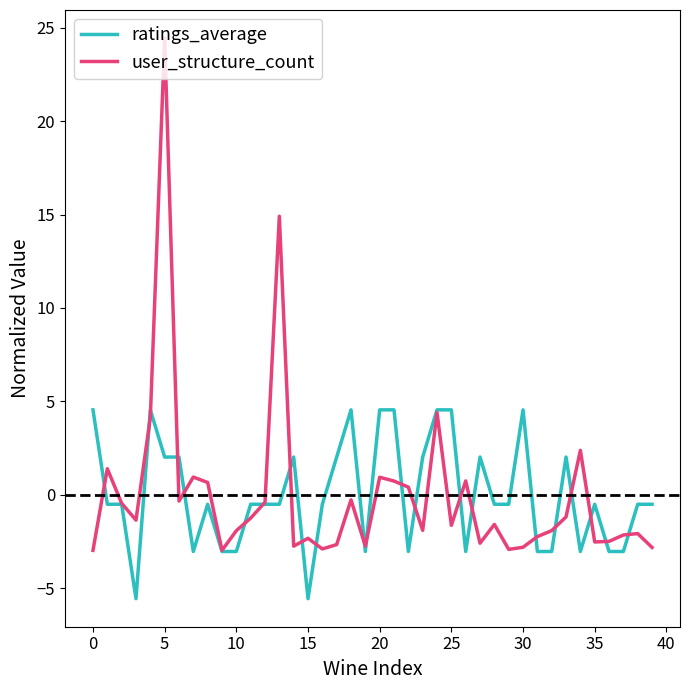

What is the maximum value for user_structure_count?

24.4